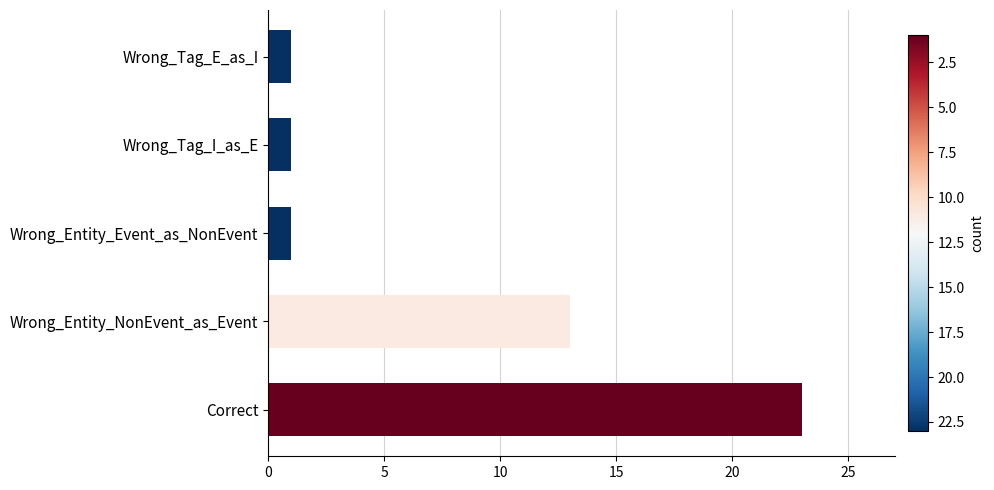

Are the bars grouped side by side (vs. stacked)?

No